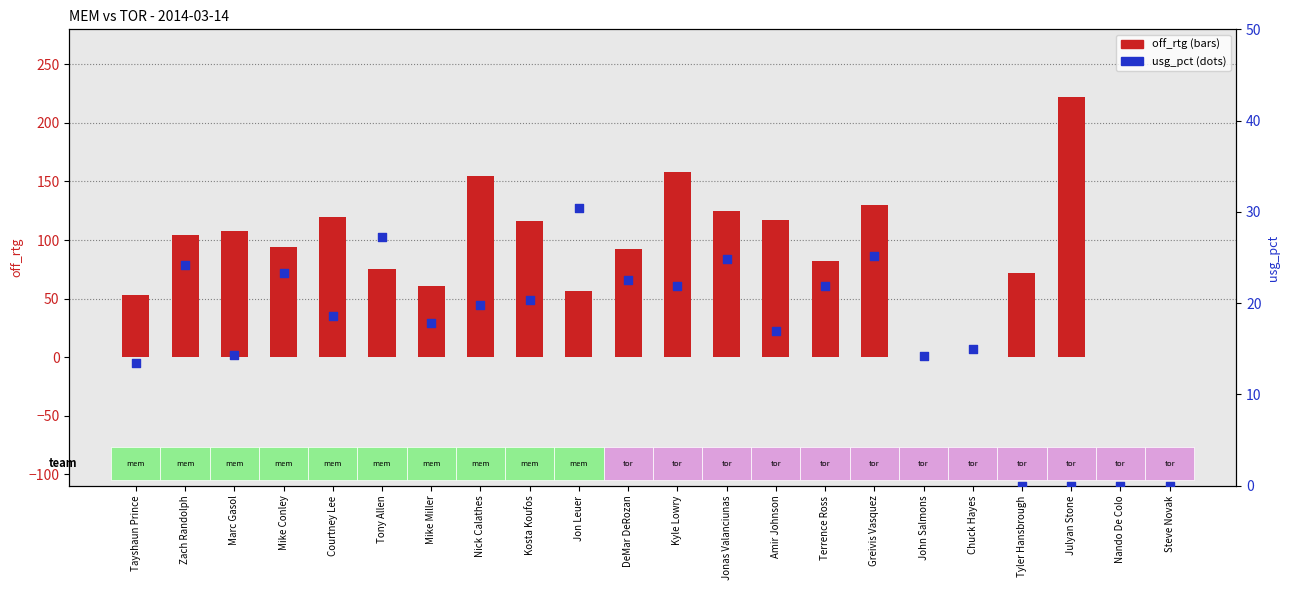

Which series reaches the minimum Y coordinate?

off_rtg